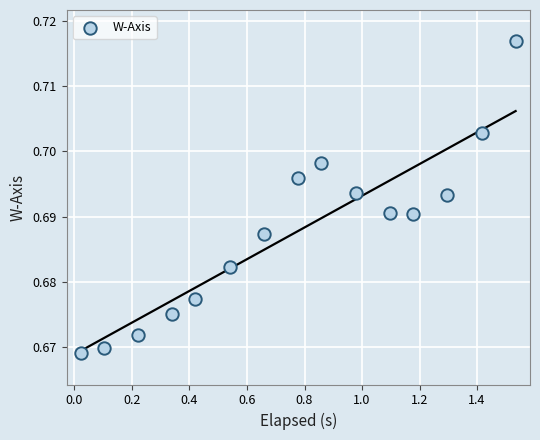

What is the range of X values (max minus min)?

1.5